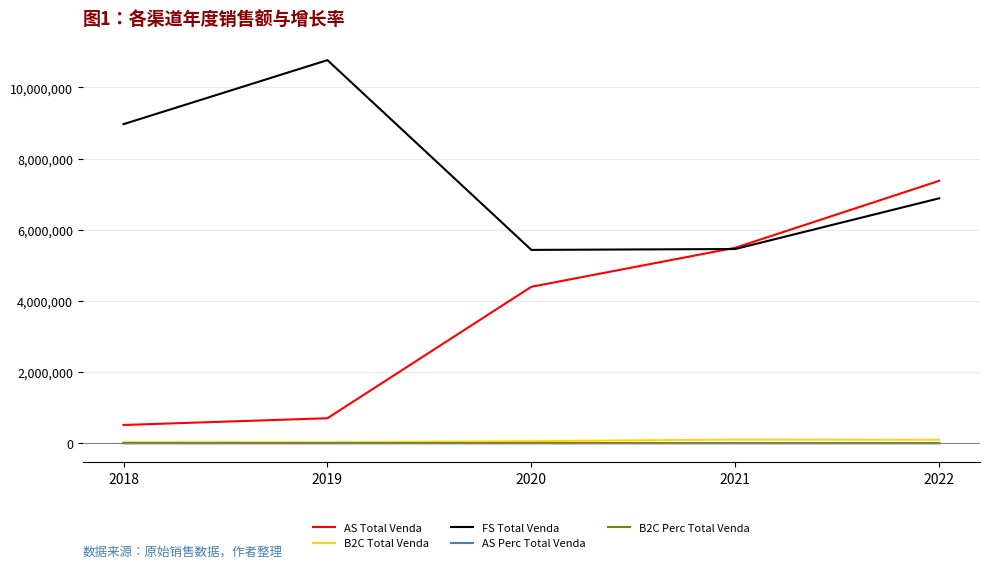

At which category is the sum across all series the highest?

2022